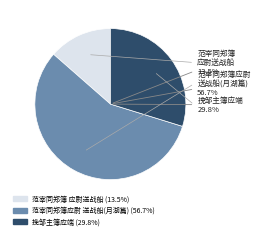

Is it true that 挽邹主簿应端 is 30% of the pie?

True